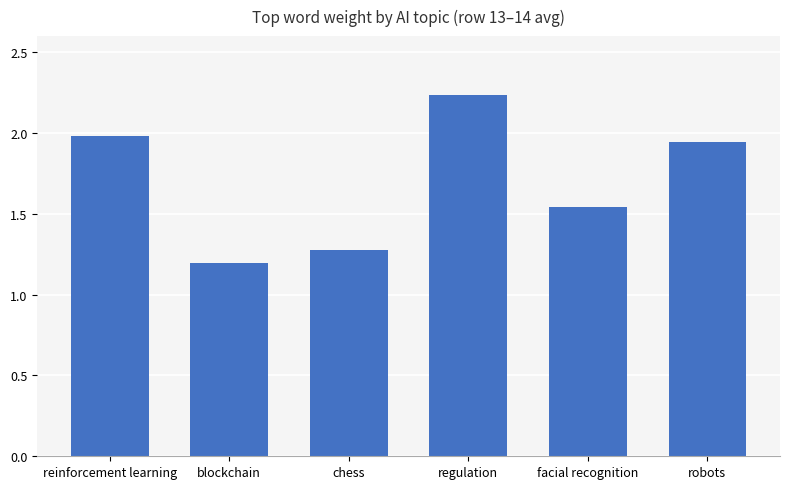

The value at blockchain is 0.6. True or false?

False